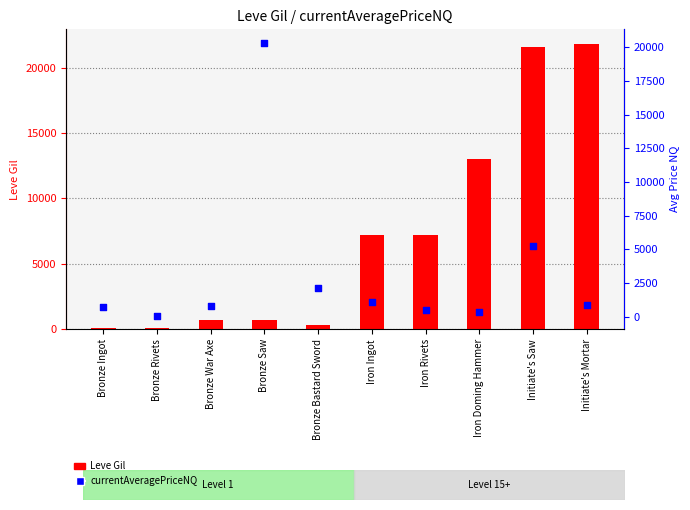

At how many categories does at least one series exceed 7673?

4